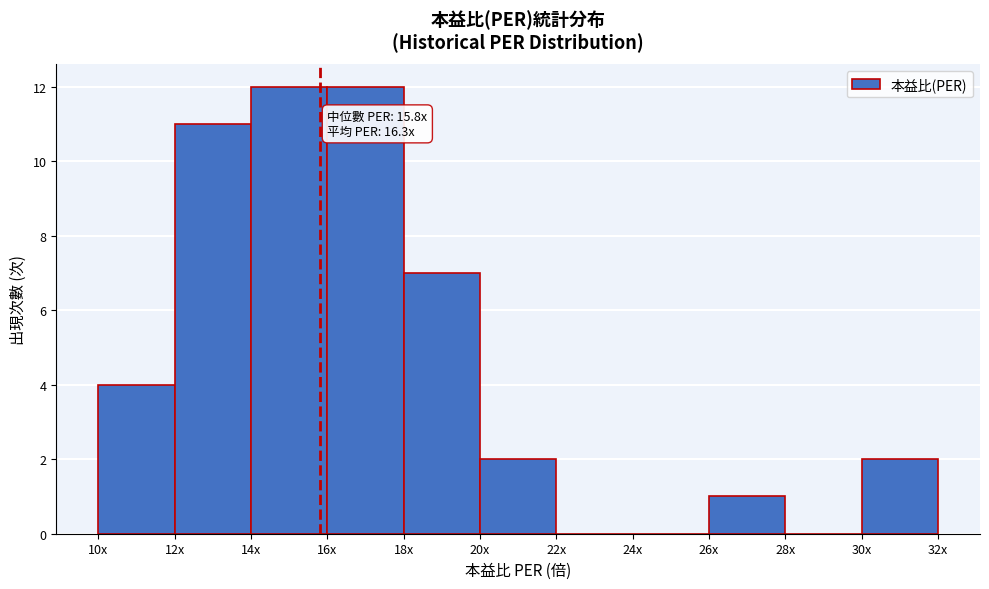

Reading left to right, transcribe all the data shown in this chart.

10x=4	12x=11	14x=12	16x=12	18x=7	20x=2	22x=0	24x=0	26x=1	28x=0	30x=2